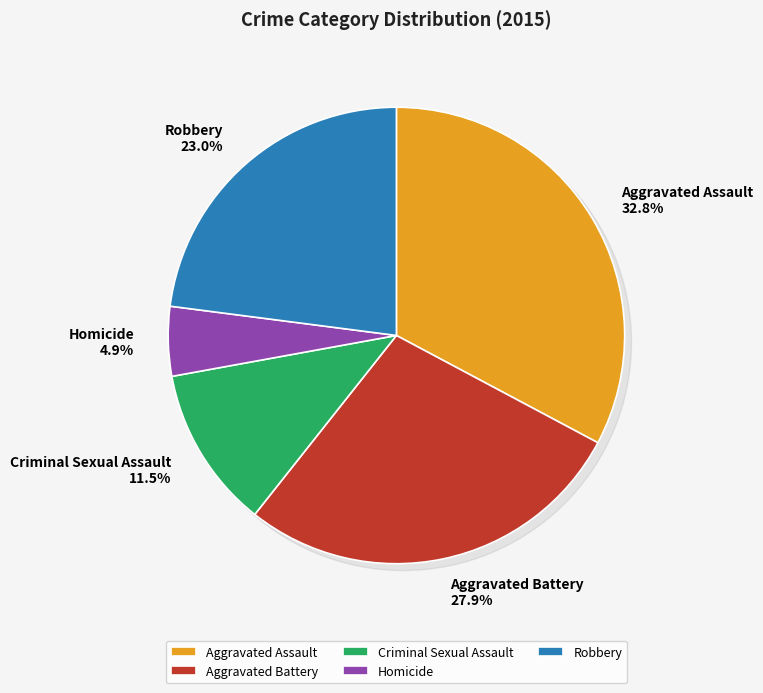

To the nearest percent, what is the difference between the largest and smallest slice percentages?

28%